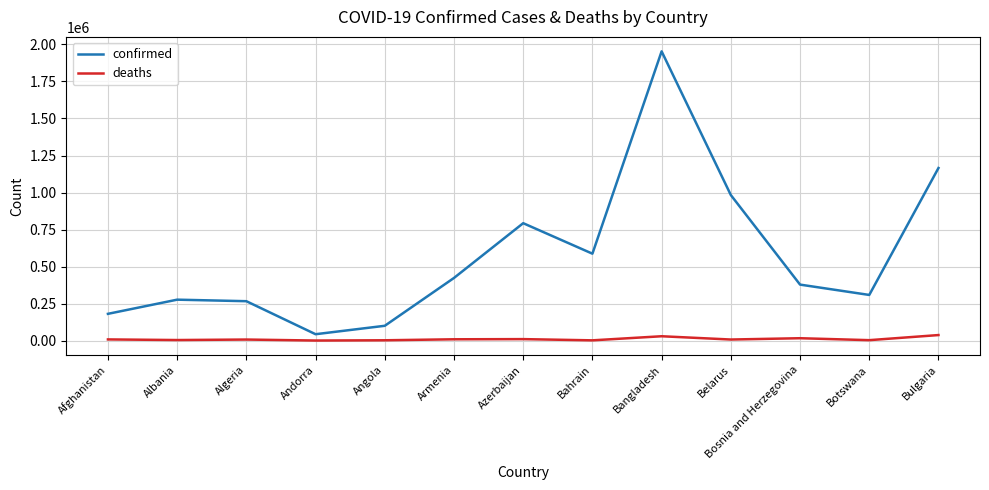

True or false: confirmed and deaths intersect in this chart.

False